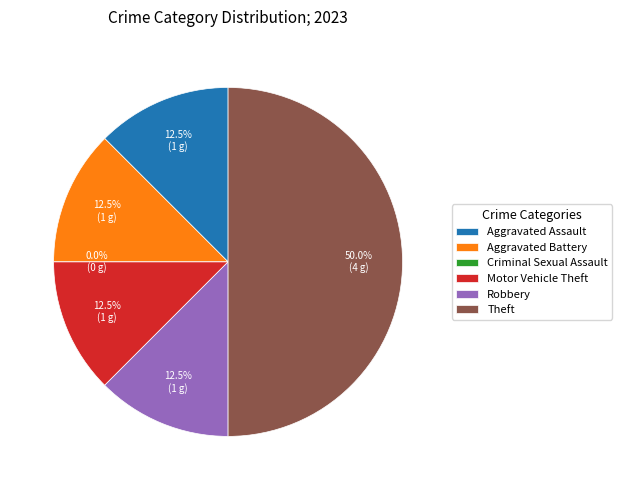

True or false: Motor Vehicle Theft accounts for 12% of the total.

True